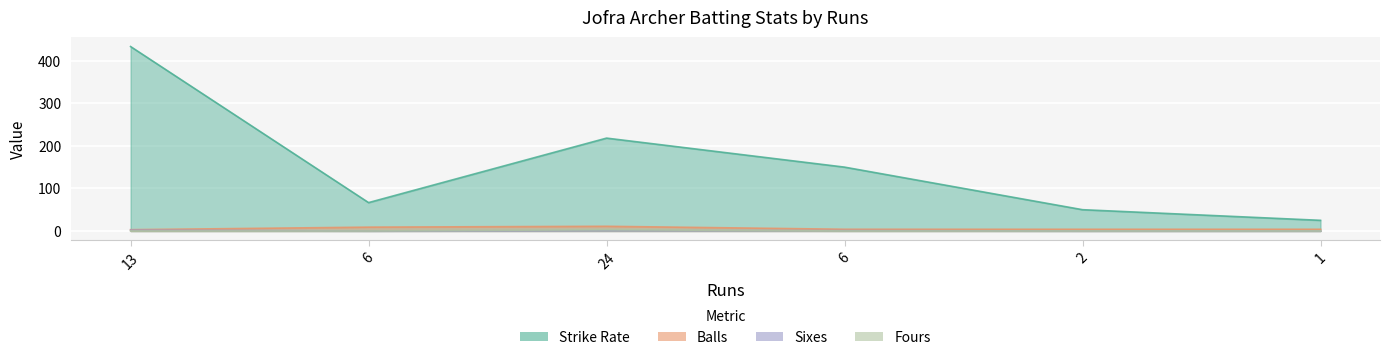

List the series in order of their peak value, highest first.

sr, balls, numofFour, numofsis